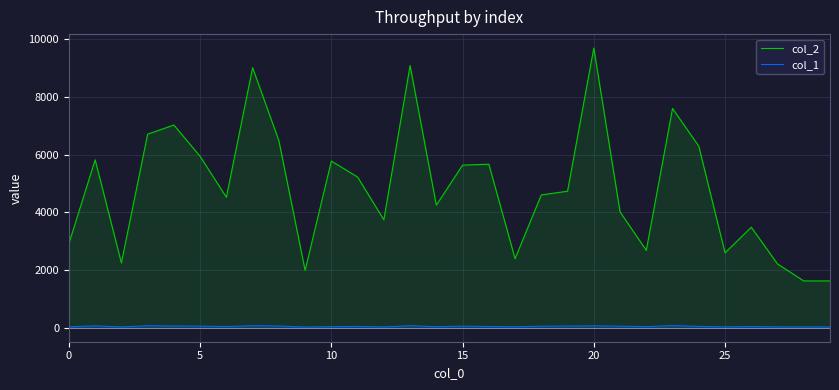

True or false: col_1 has a value of 43 at 13.

False